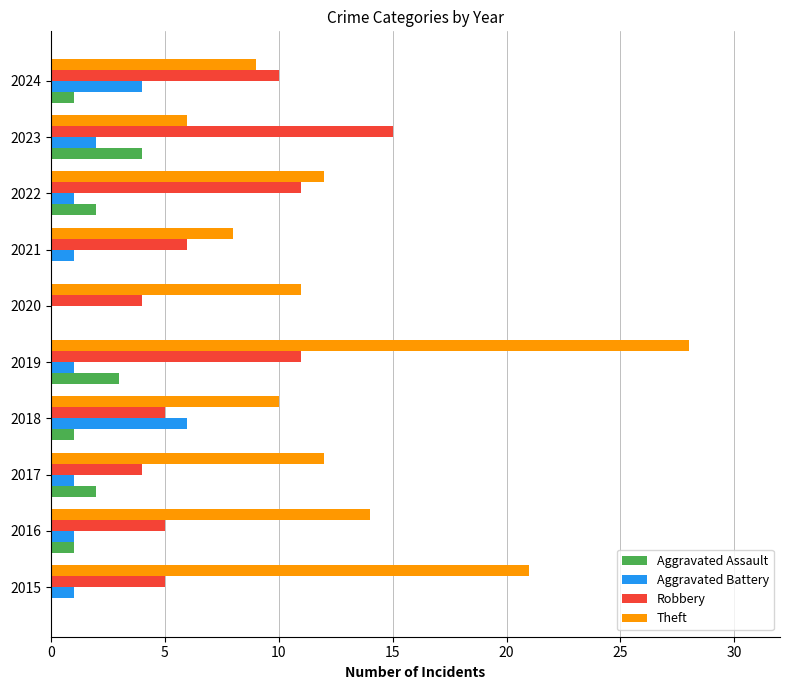

Between 2018 and 2020, which series saw the biggest shift?

Aggravated Battery